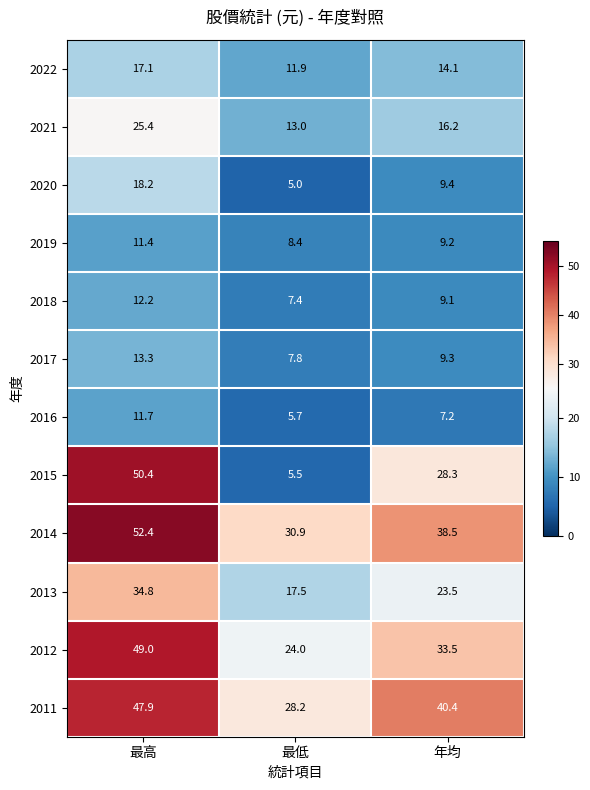

What is the smallest value displayed?

5.0